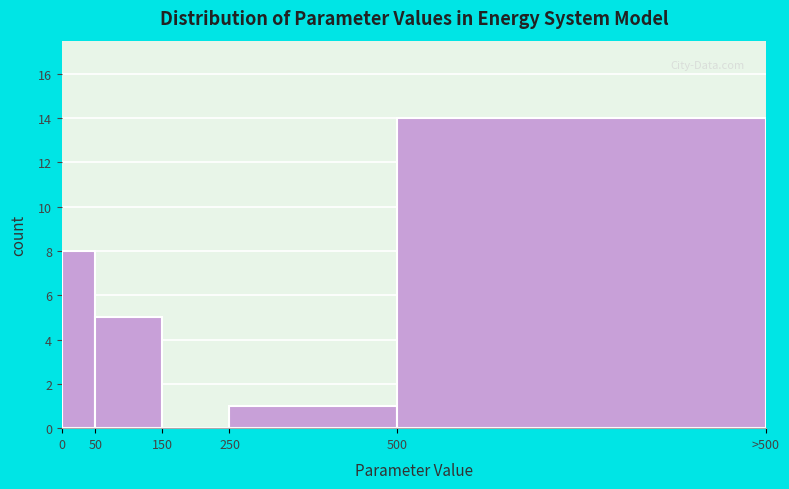

Reading left to right, list all the values displayed in this chart.

0=8	50=5	150=0	250=1	500=14